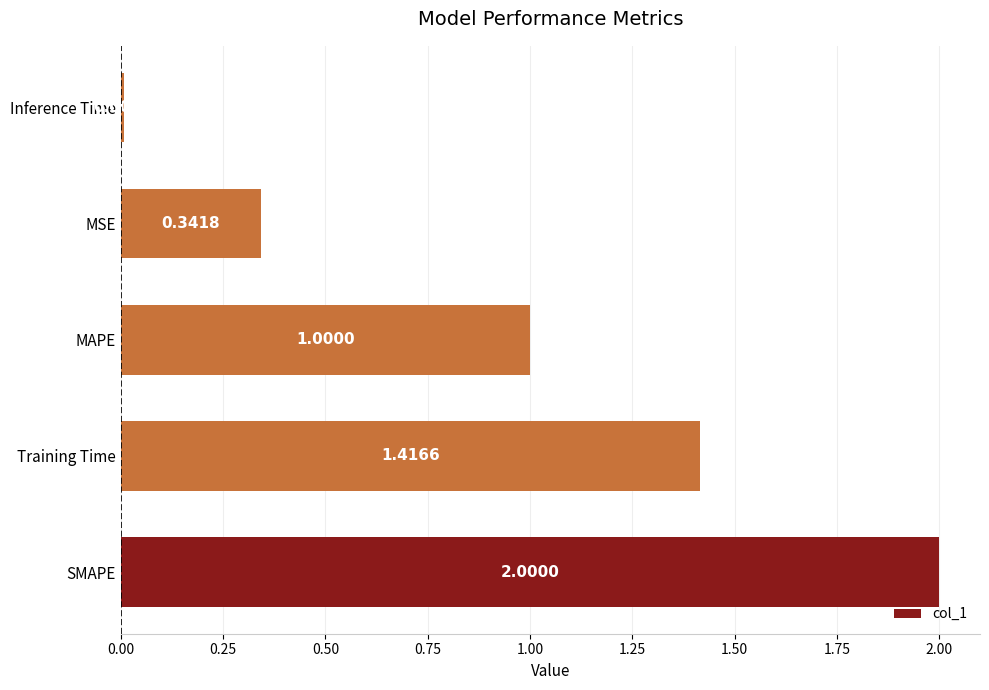

How many data points are less than 1?

2